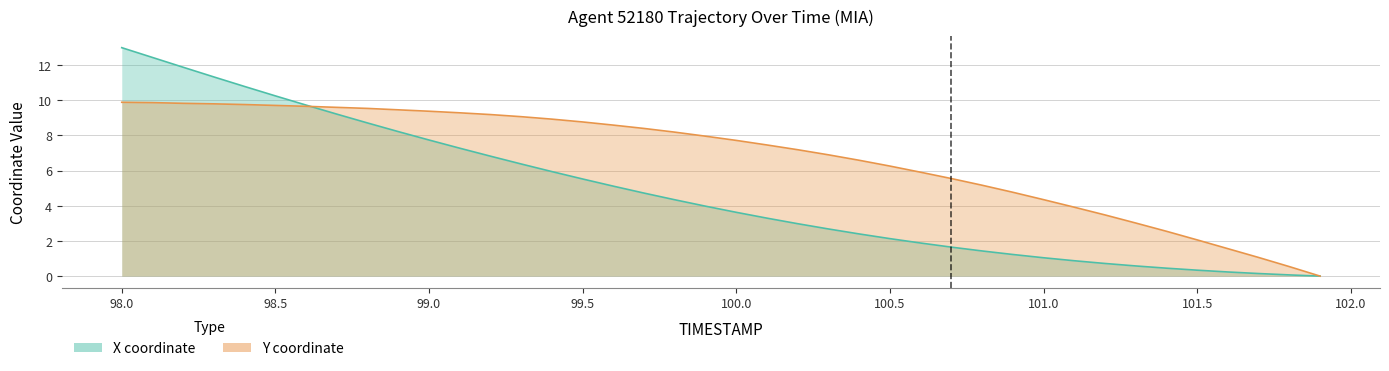

Rank the series by their average value, from highest to lowest.

Y, X